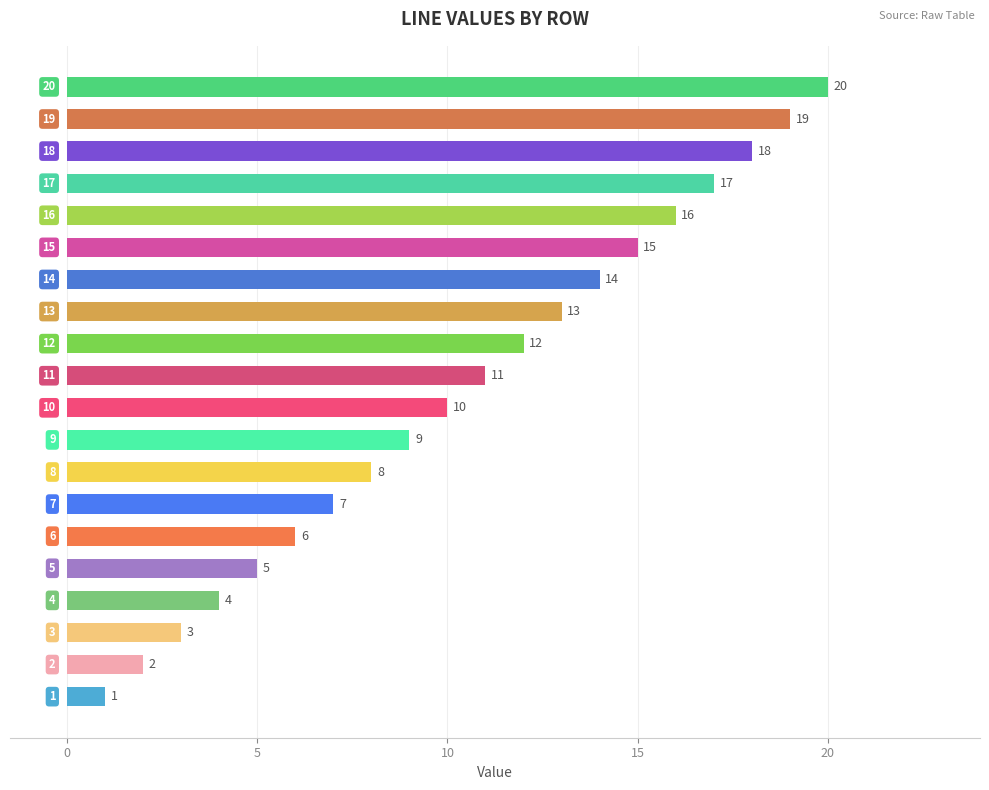

What is the difference between the maximum and minimum values?

19